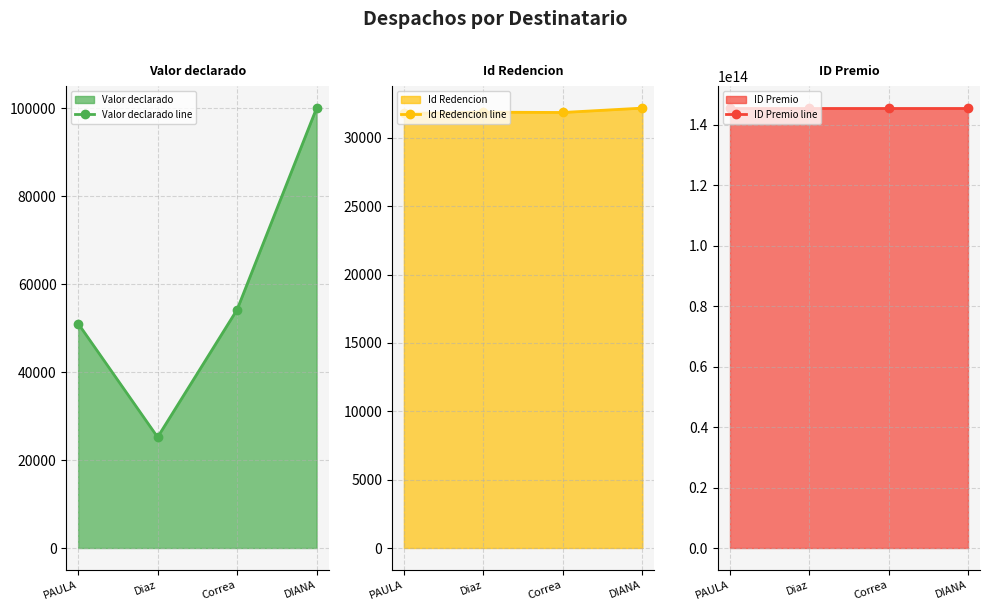

Rank the series by their maximum value, from lowest to highest.

Id Redencion line, Valor declarado line, ID Premio line